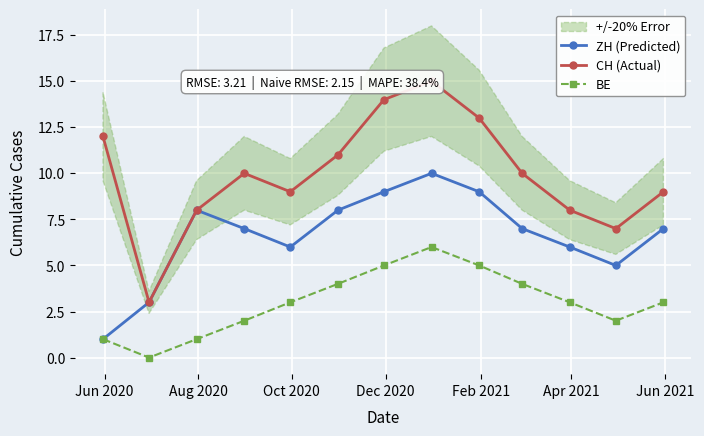

In BE, how many points are higher than both neighbors (excluding endpoints)?

1